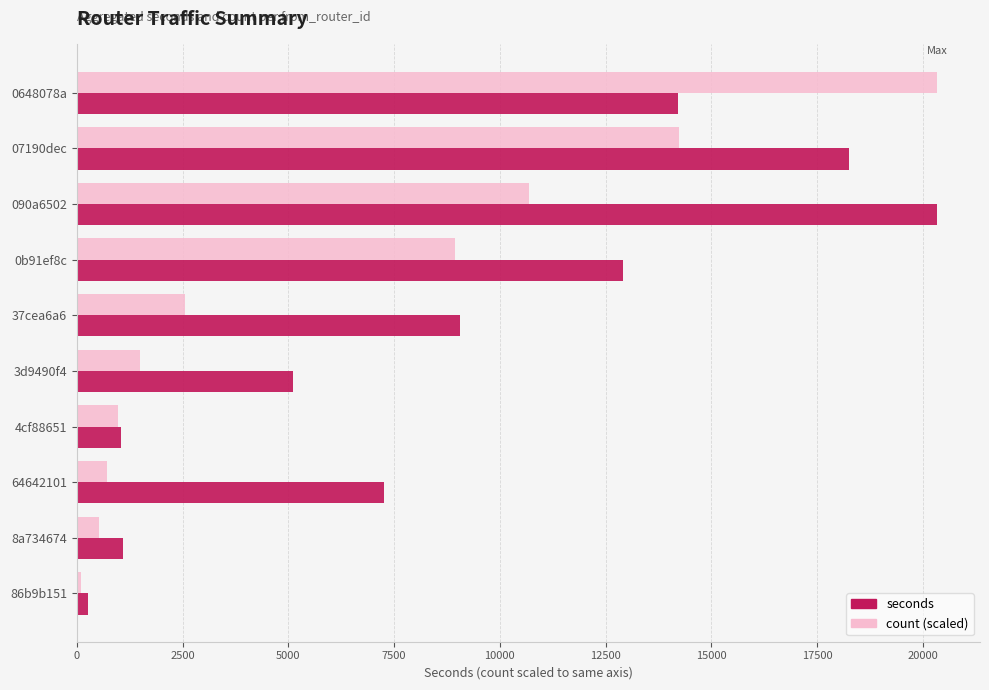

At how many categories does at least one series exceed 7152?

6